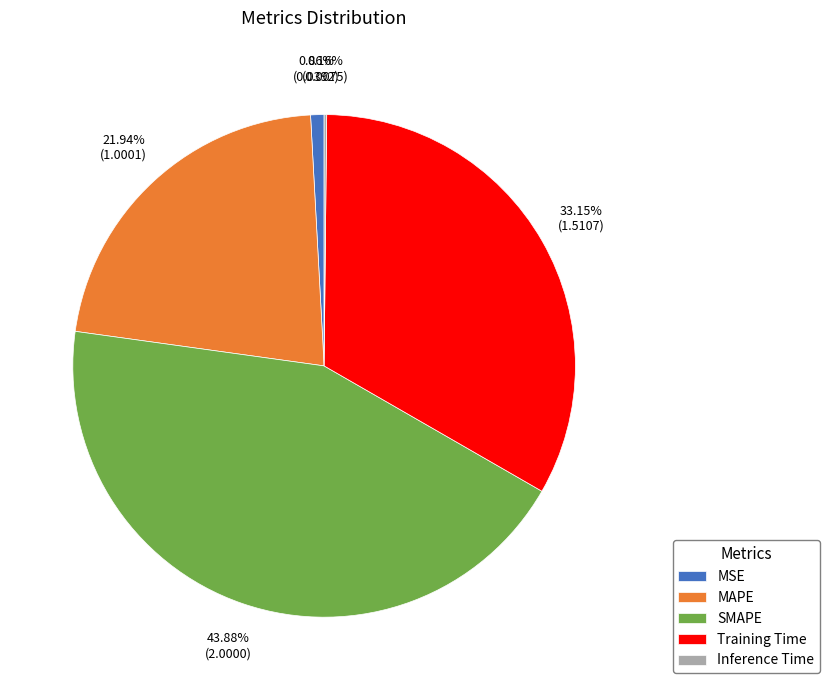

Which slice is the largest?

SMAPE